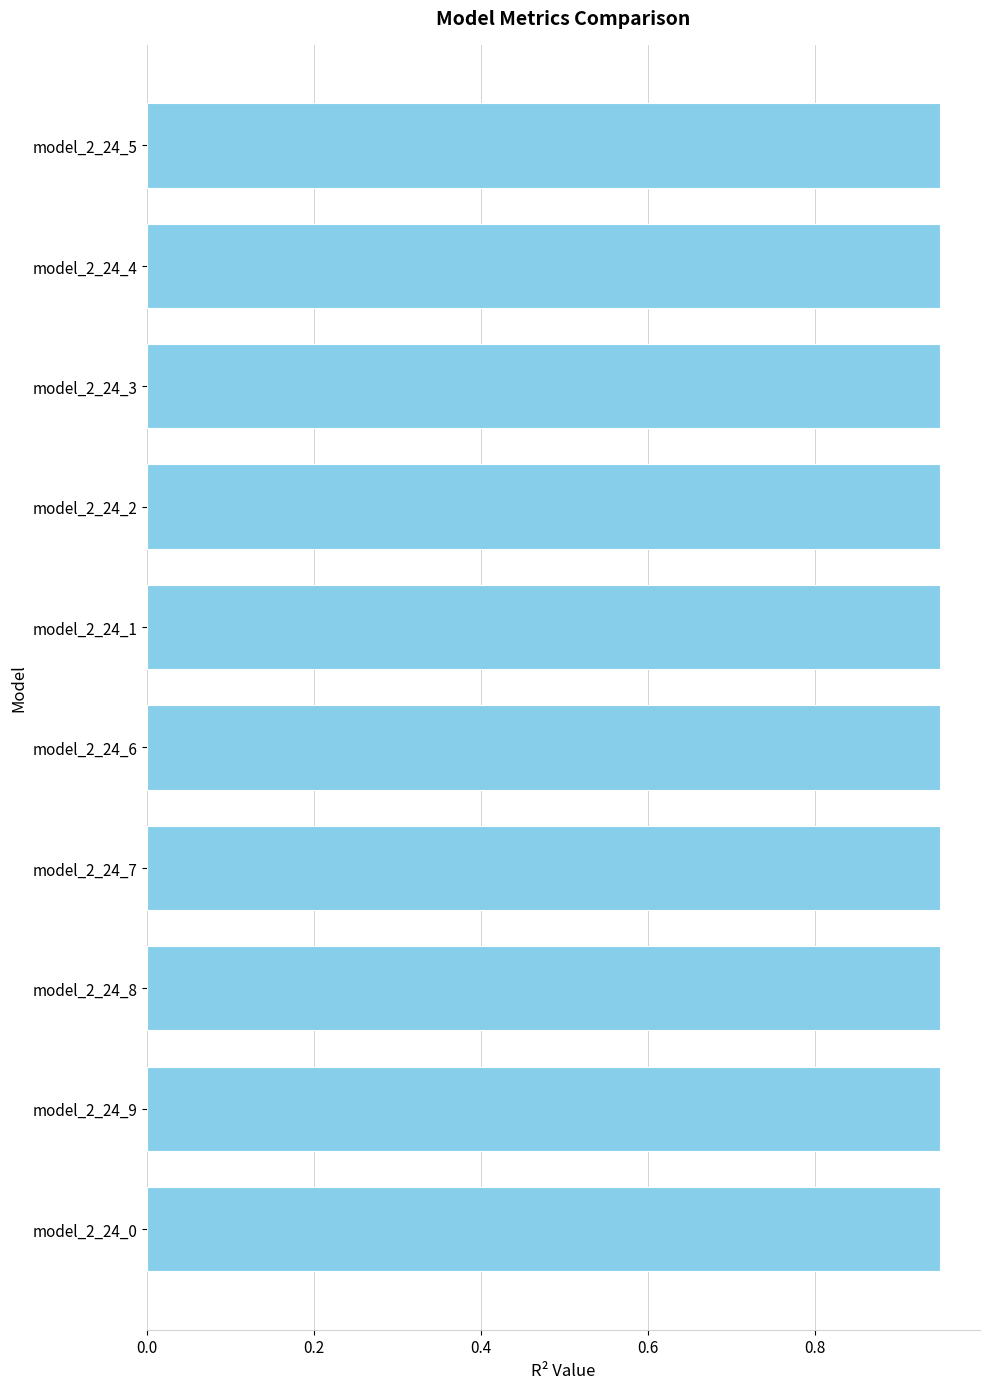

What is the label of the 3rd bar from the bottom?

model_2_24_8